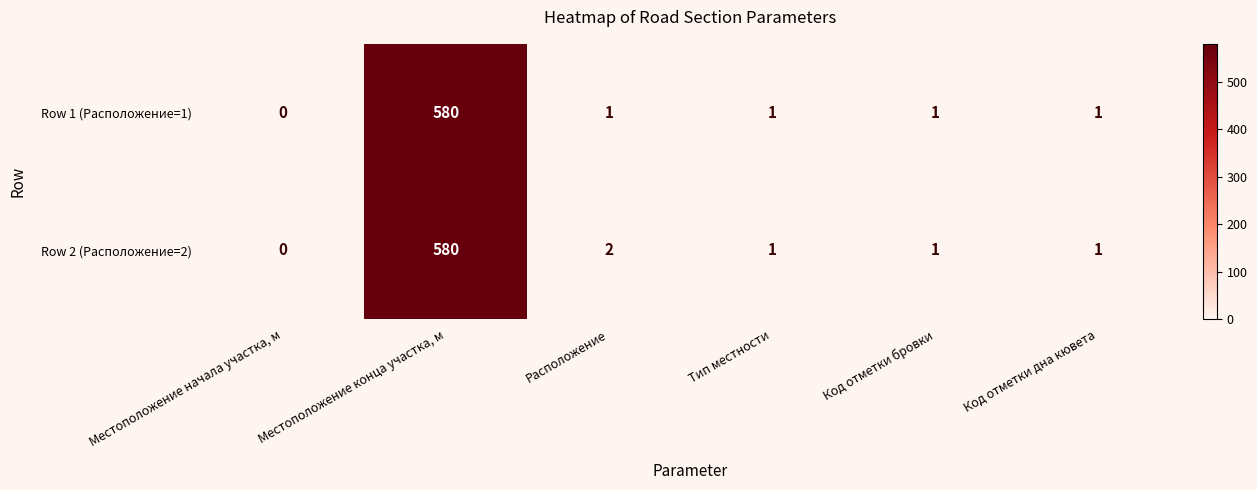

What is the difference between the maximum and second lowest values in the Row 1 (Расположение=1) series?

579